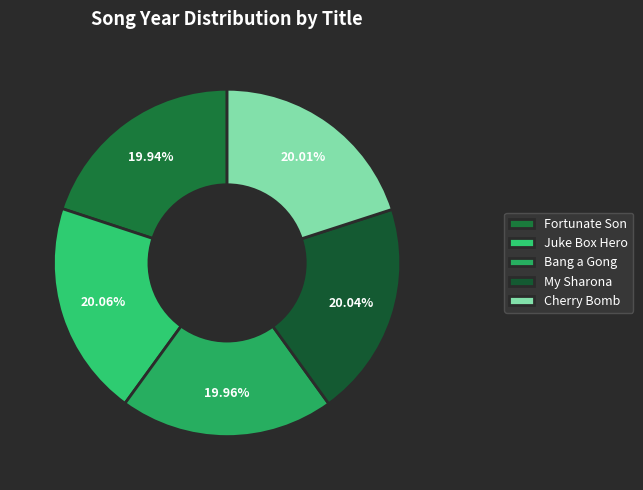

How many slices are in this pie chart?

5